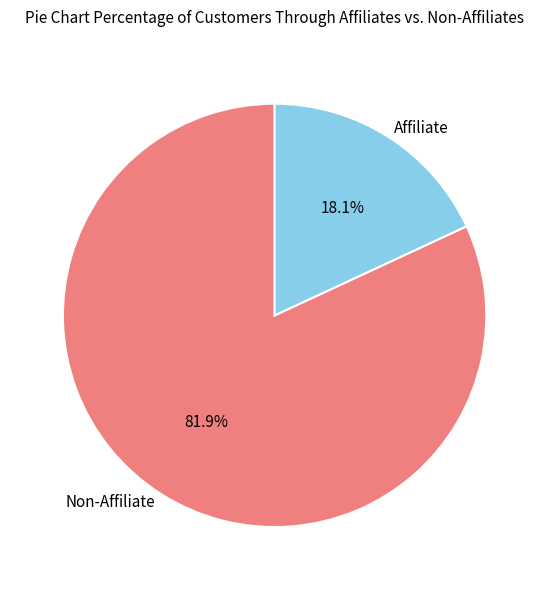

Does Affiliate account for over 50% of the chart?

No